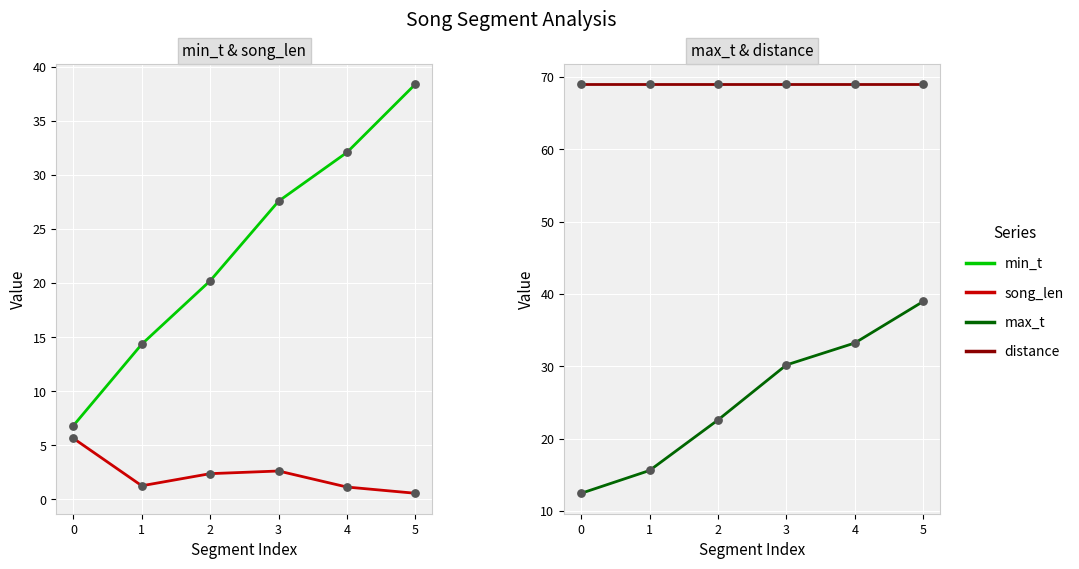

Which series reaches the minimum Y coordinate?

song_len